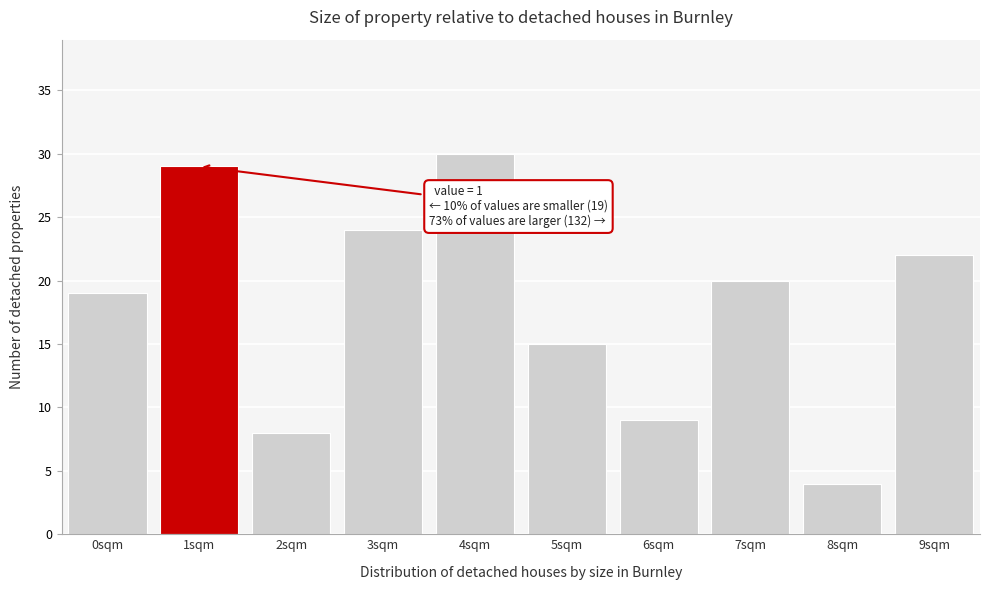

Which range on the x-axis has the tallest bar?

3.5 to 4.5